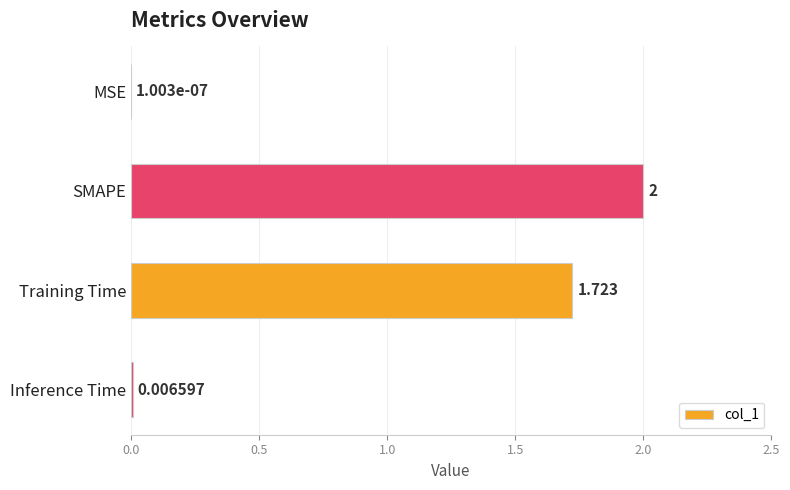

Between SMAPE and Training Time, which is larger?

SMAPE